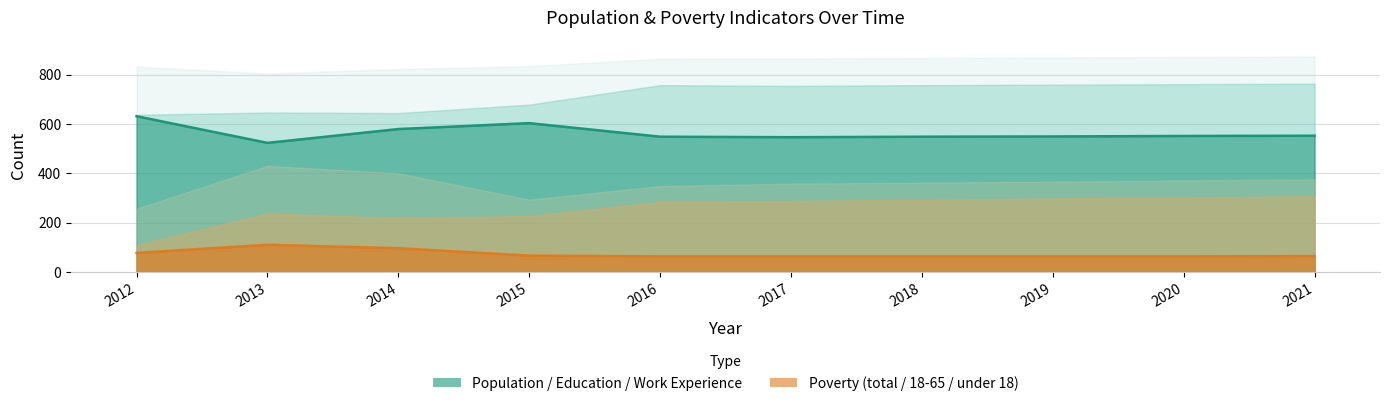

The value of Population at 2019 is 836. True or false?

False